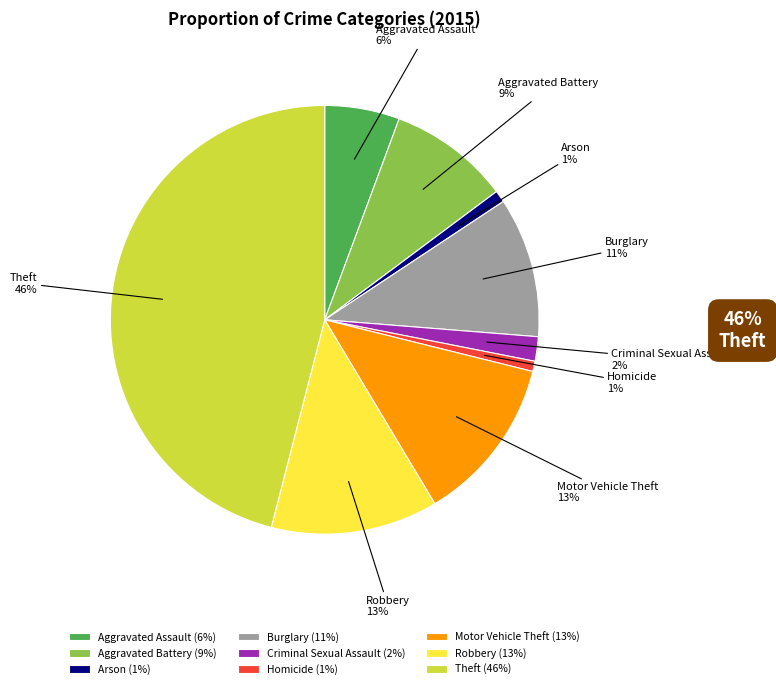

What is the largest slice in the pie chart?

Theft